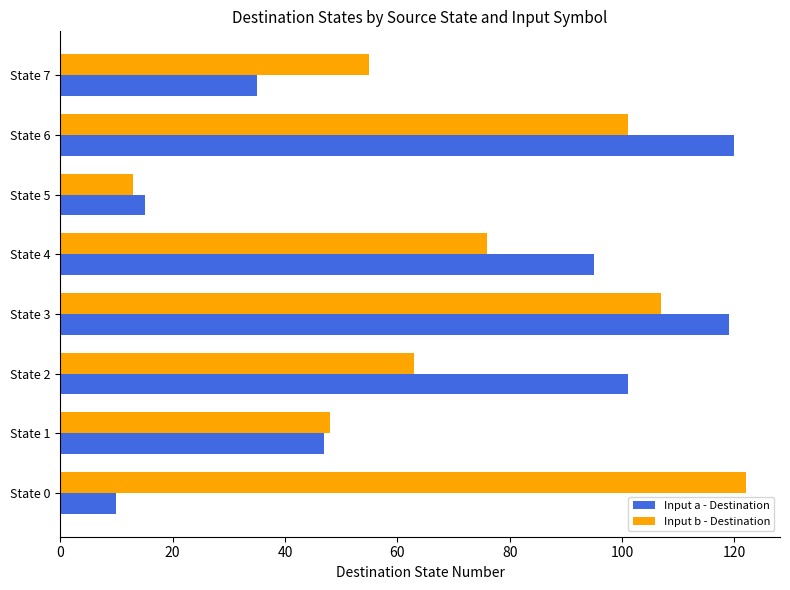

What is the sum of the Input b - Destination values at State 3 and State 2?

170